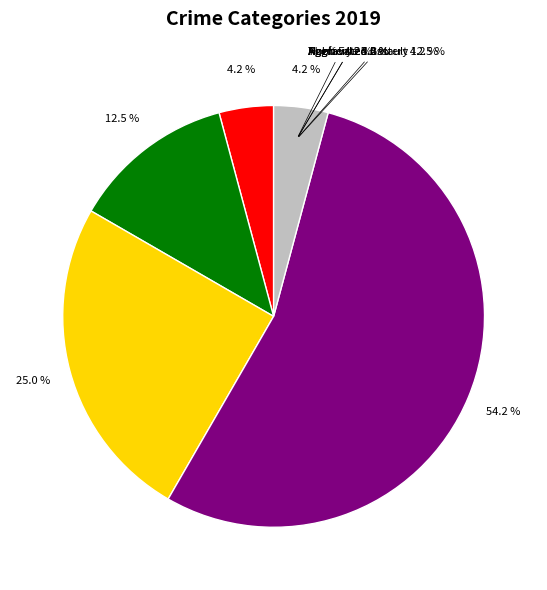

To the nearest percent, what is the difference between the Robbery and Theft slice percentages?

10%